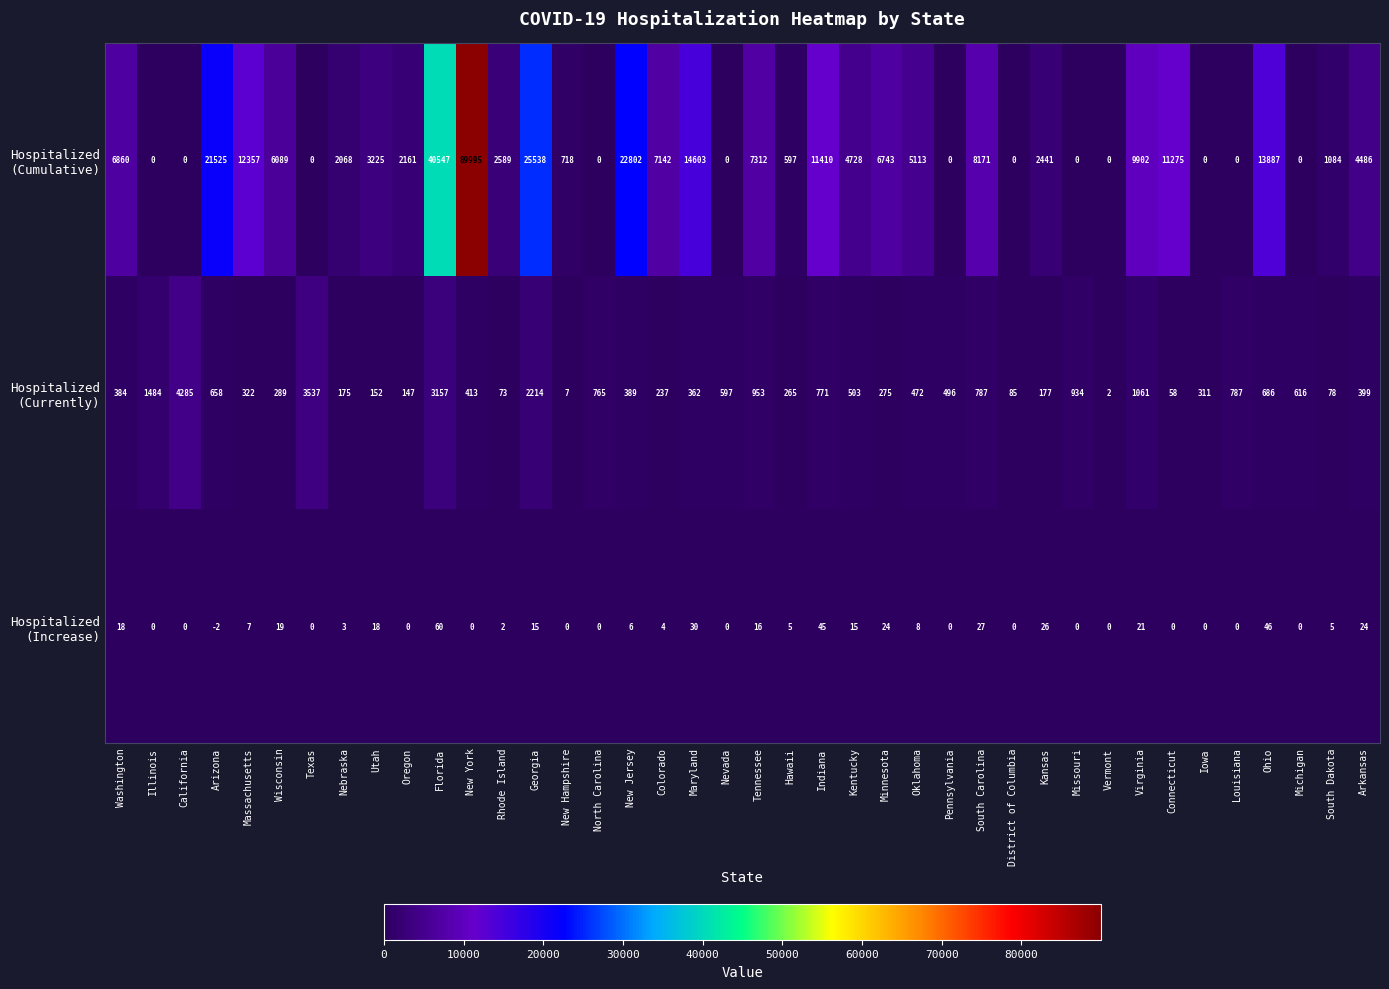

What is the spread (max minus min) of values at Louisiana?

787